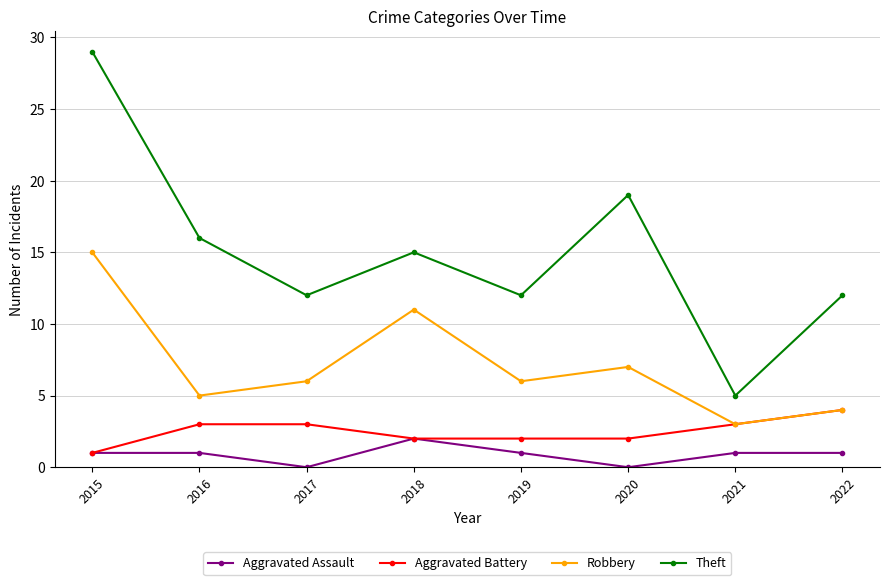

What is the difference between the maximum and minimum values in the Aggravated Battery series?

3